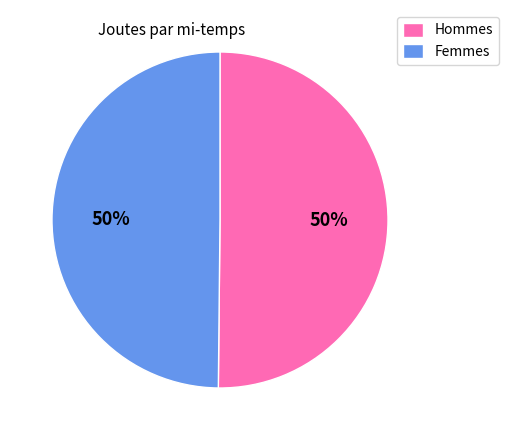

To the nearest percent, what is the average slice percentage?

50%